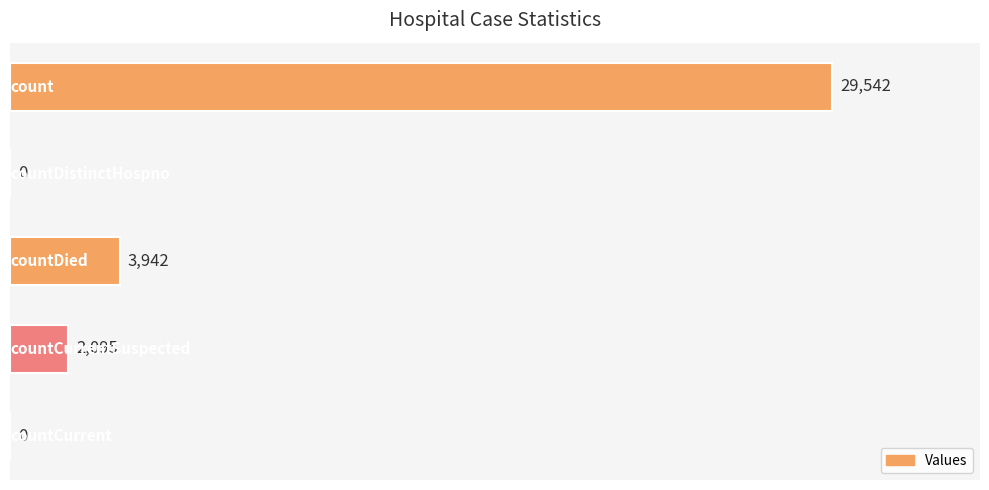

What is the sum of all values?

35579